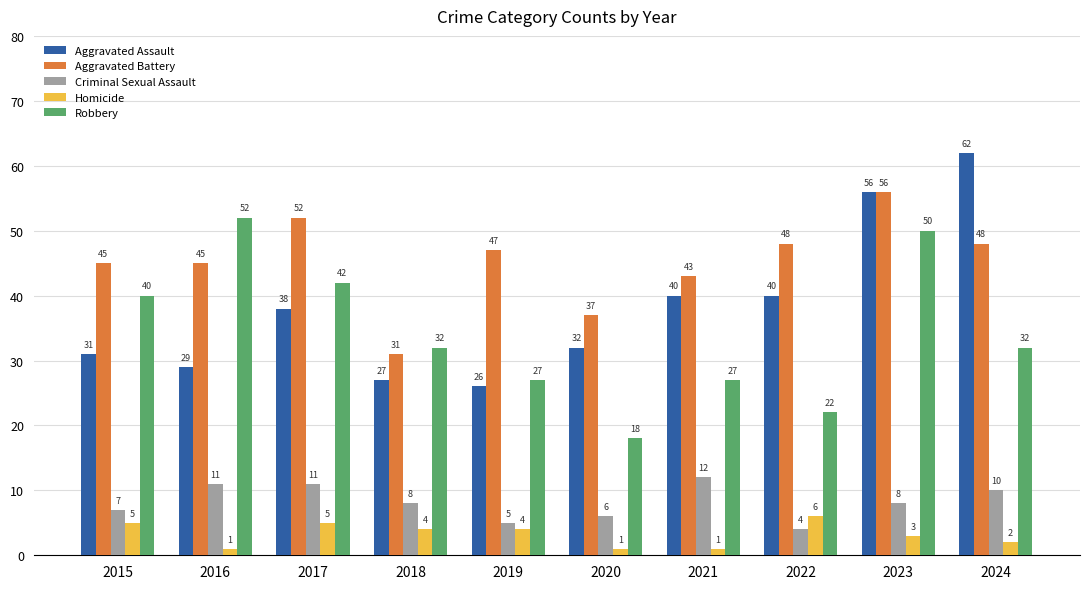

What is the sum of the Robbery values at 2020 and 2021?

45